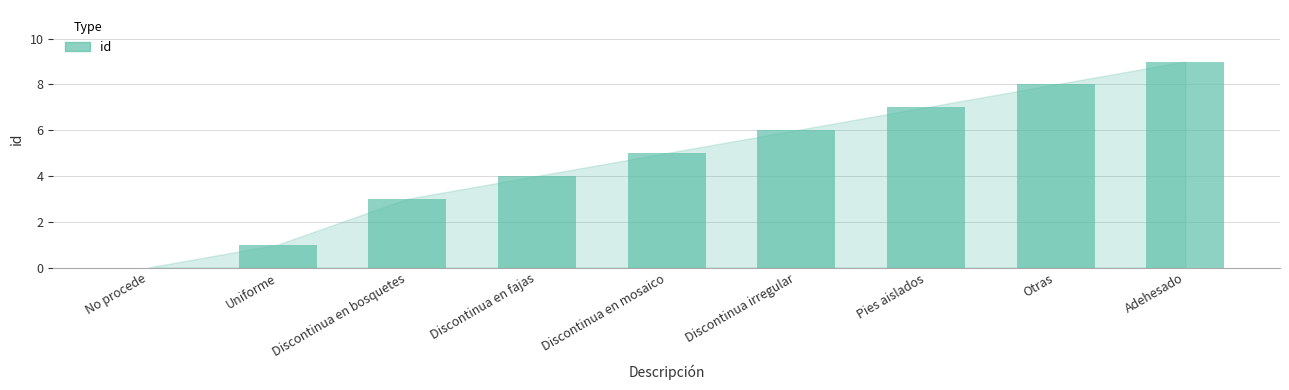

What is the difference between the values at Discontinua irregular and Discontinua en bosquetes?

3